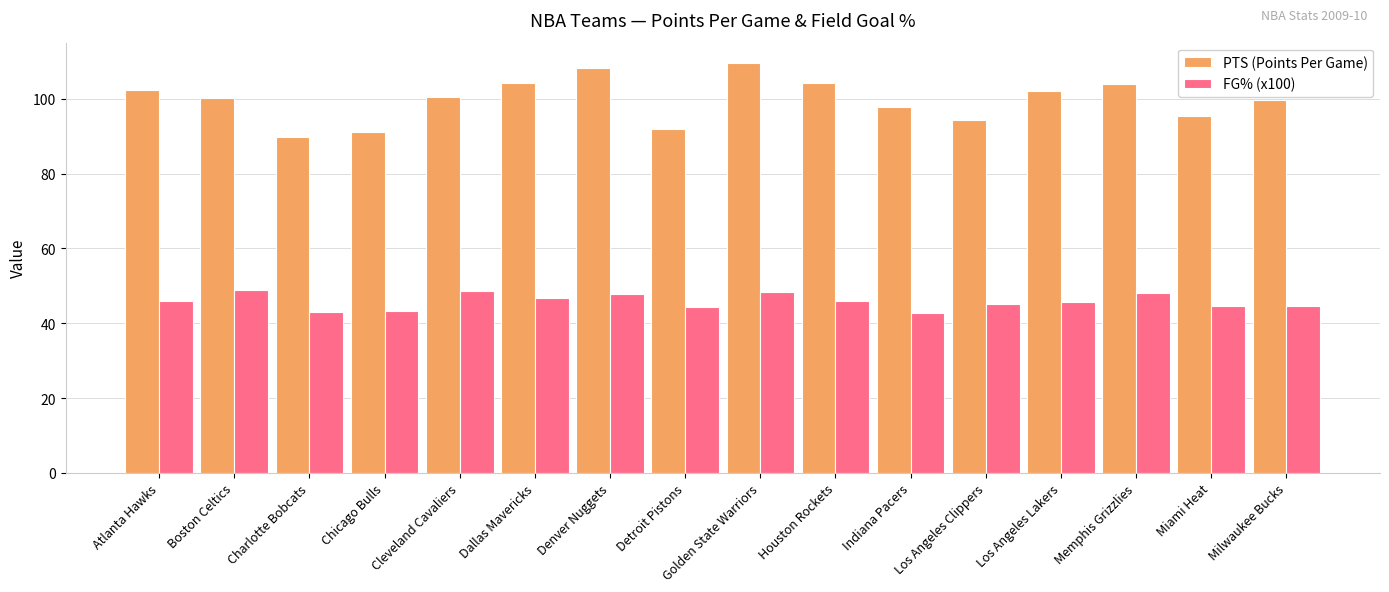

The PTS (Points Per Game) series shows 173.5 at Dallas Mavericks. True or false?

False